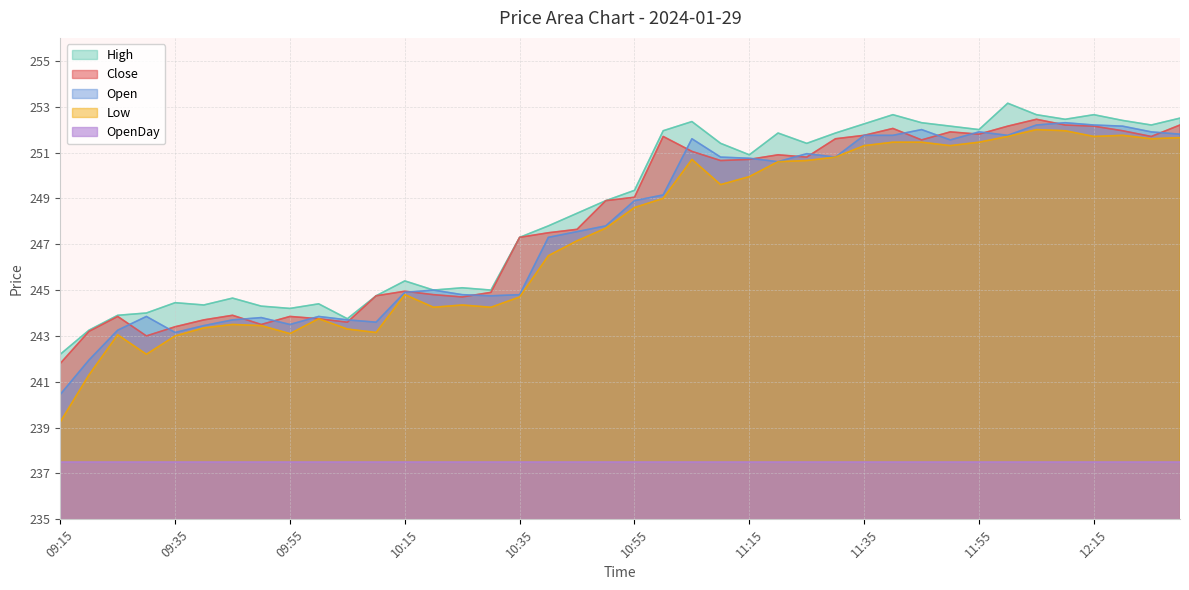

Which category has the highest value across all series?

12:00